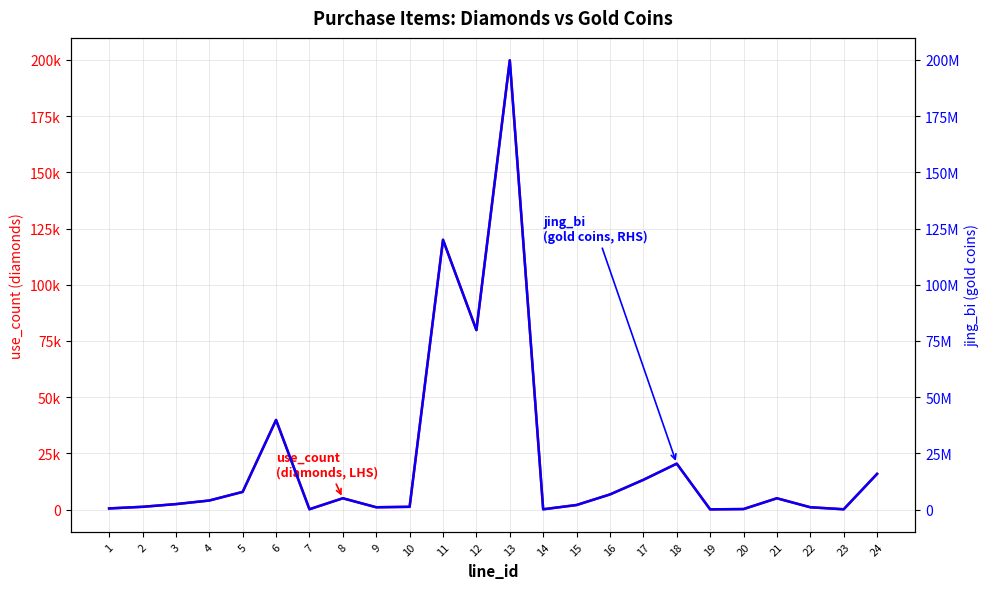

What is the value of the use_count (diamonds) point at the 19th from the left?

66